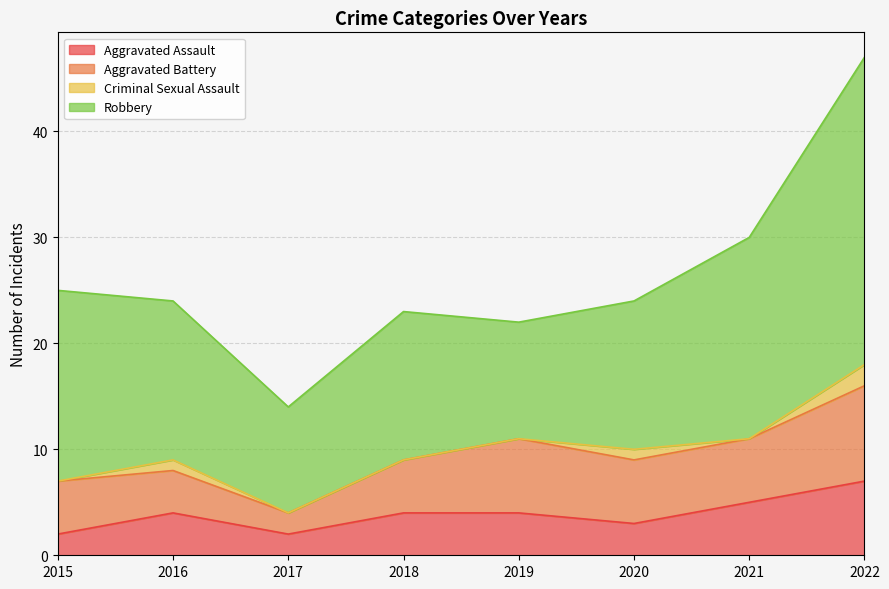

What are all the series names shown in the legend?

Aggravated Assault, Aggravated Battery, Criminal Sexual Assault, Robbery